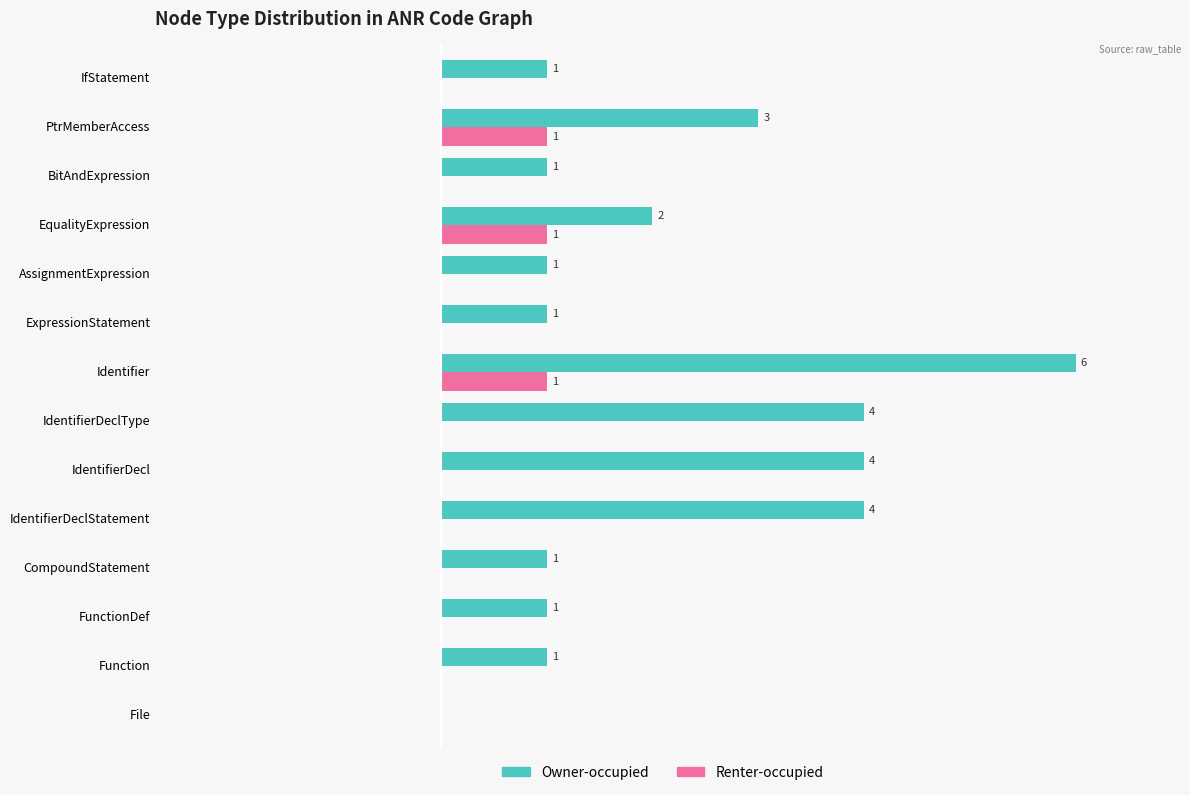

Between IdentifierDecl and BitAndExpression, which series saw the biggest shift?

Owner-occupied